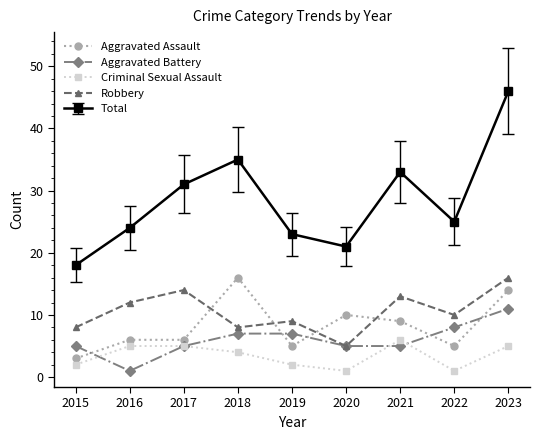

The value of Aggravated Battery at 2023 is 6. True or false?

False